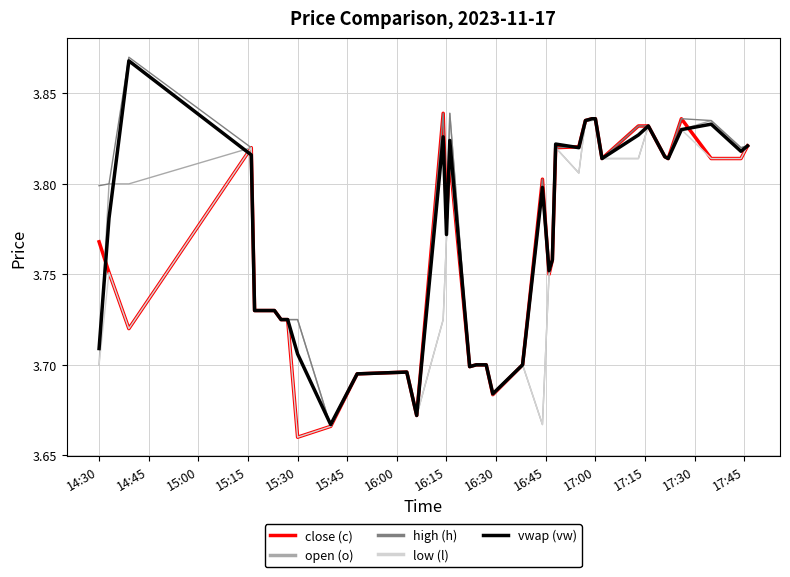

List the series in order of their overall mean, lowest first.

low (l), open (o), close (c), vwap (vw), high (h)